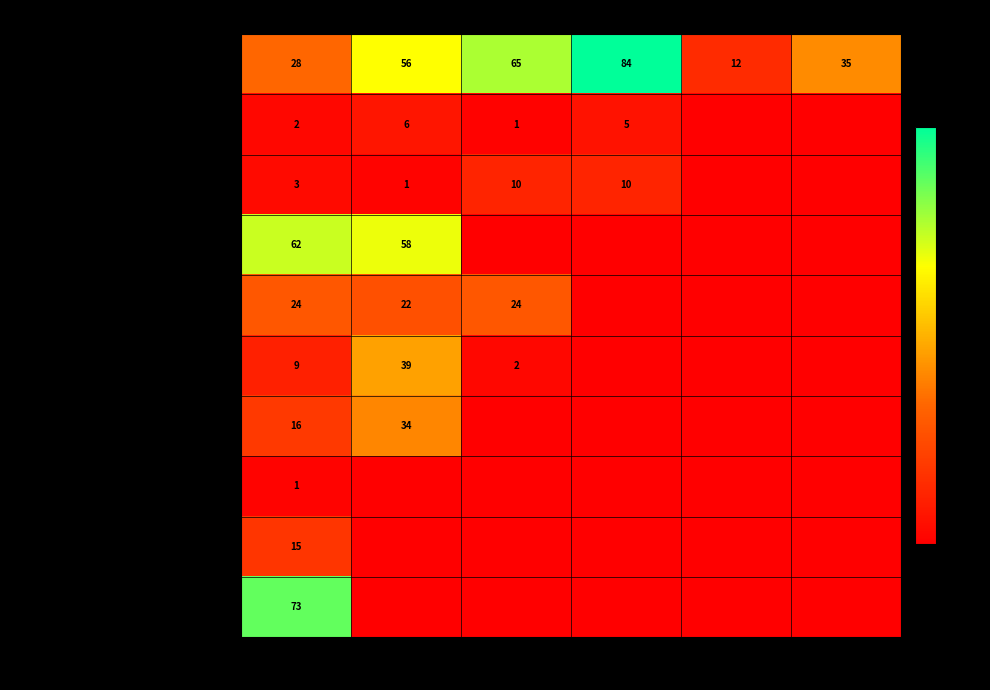

True or false: Shima Hokke 40pcs [FR Fish] has a value of 22 at B141.

False